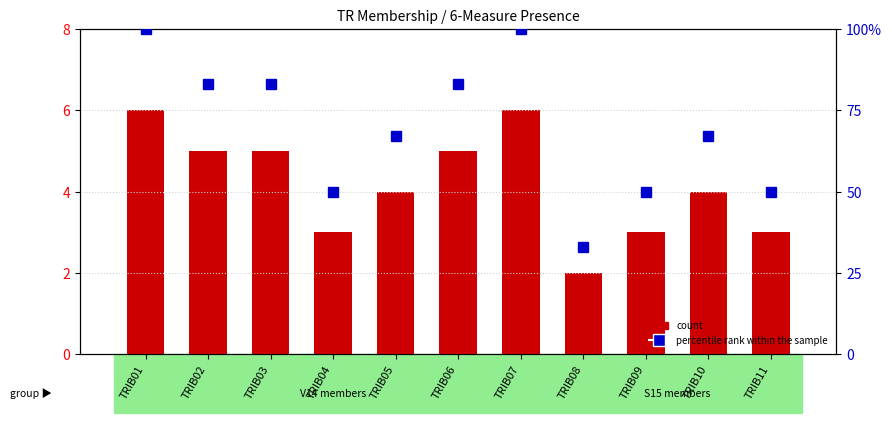

What are all the series names shown in the legend?

count, percentile rank within the sample